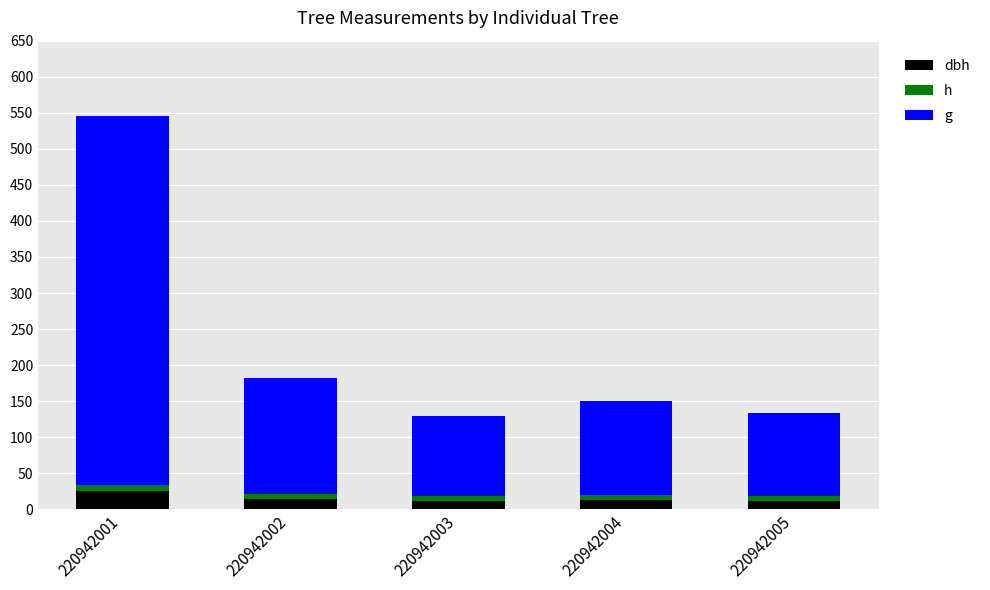

The h series shows 6.3 at 220942004. True or false?

True